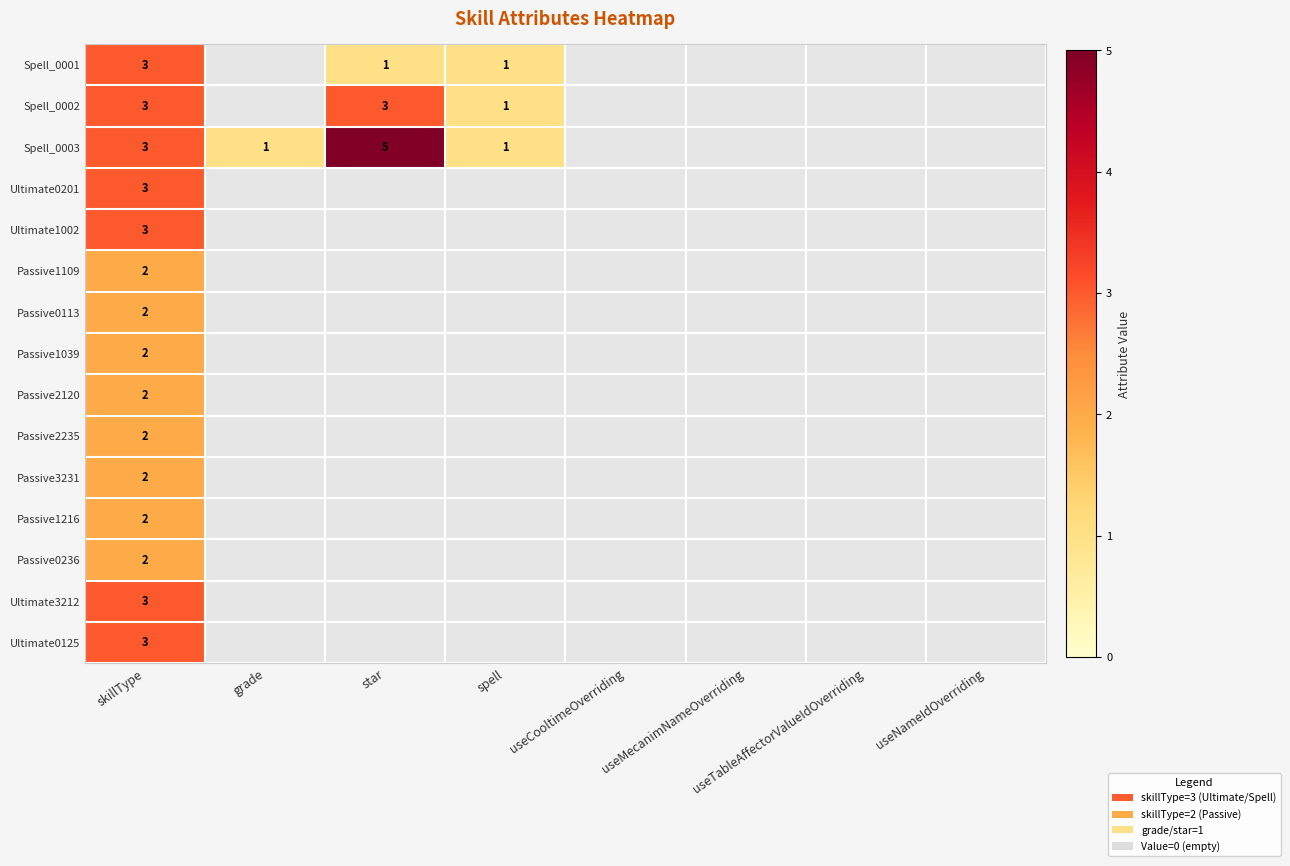

At which label is Spell_0002 closest to 1?

spell